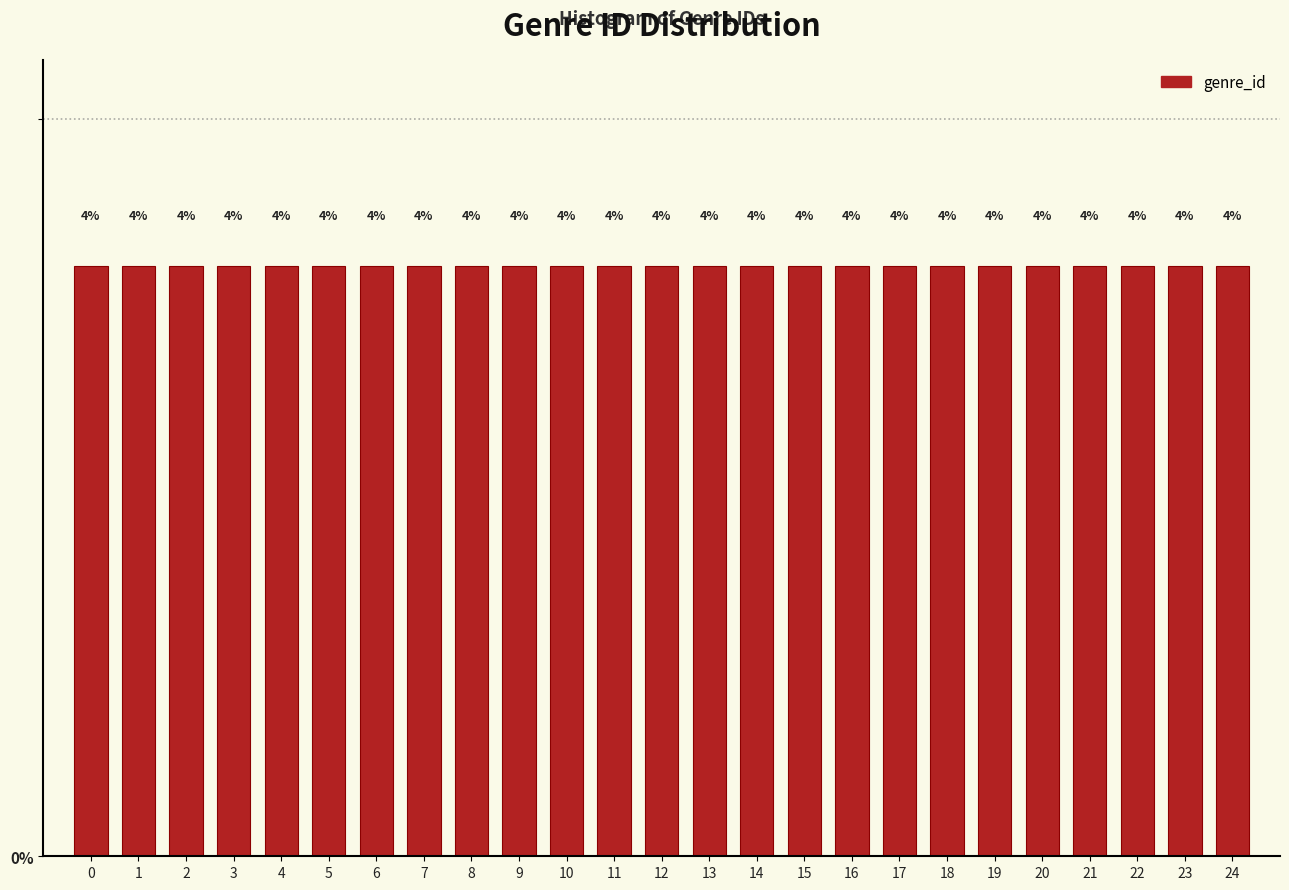

Reading left to right, list every bar in this chart as the range it spans on the x-axis followed by its height.

-0.5 to 0.5: 4
0.5 to 1.5: 4
1.5 to 2.5: 4
2.5 to 3.5: 4
3.5 to 4.5: 4
4.5 to 5.5: 4
5.5 to 6.5: 4
6.5 to 7.5: 4
7.5 to 8.5: 4
8.5 to 9.5: 4
9.5 to 10.5: 4
10.5 to 11.5: 4
11.5 to 12.5: 4
12.5 to 13.5: 4
13.5 to 14.5: 4
14.5 to 15.5: 4
15.5 to 16.5: 4
16.5 to 17.5: 4
17.5 to 18.5: 4
18.5 to 19.5: 4
19.5 to 20.5: 4
20.5 to 21.5: 4
21.5 to 22.5: 4
22.5 to 23.5: 4
23.5 to 24.5: 4